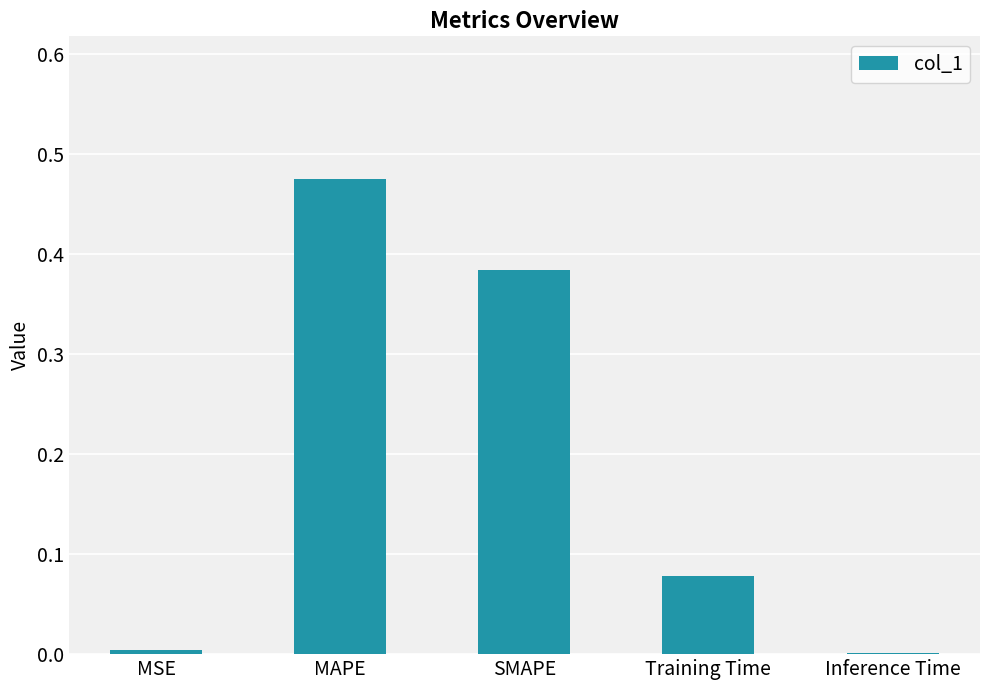

What is the sum of all values?

0.9